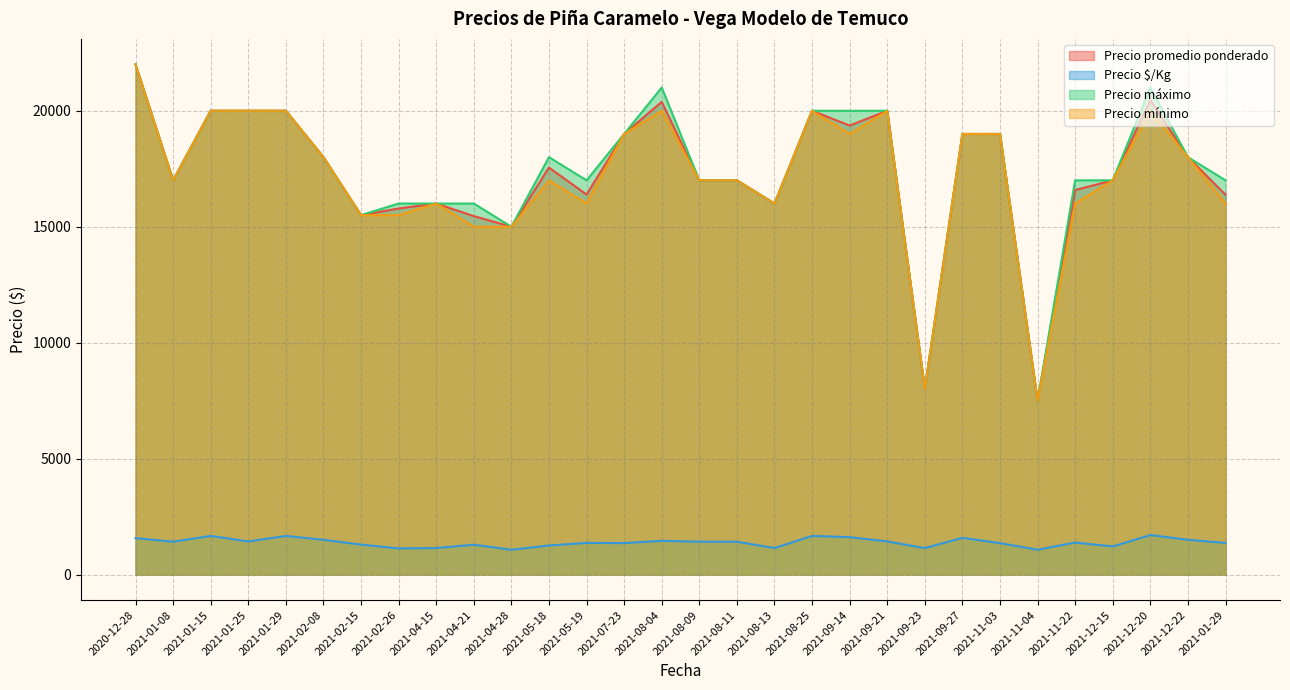

Rank the series by their maximum value, from highest to lowest.

Precio promedio ponderado, Precio máximo, Precio mínimo, Precio $/Kg